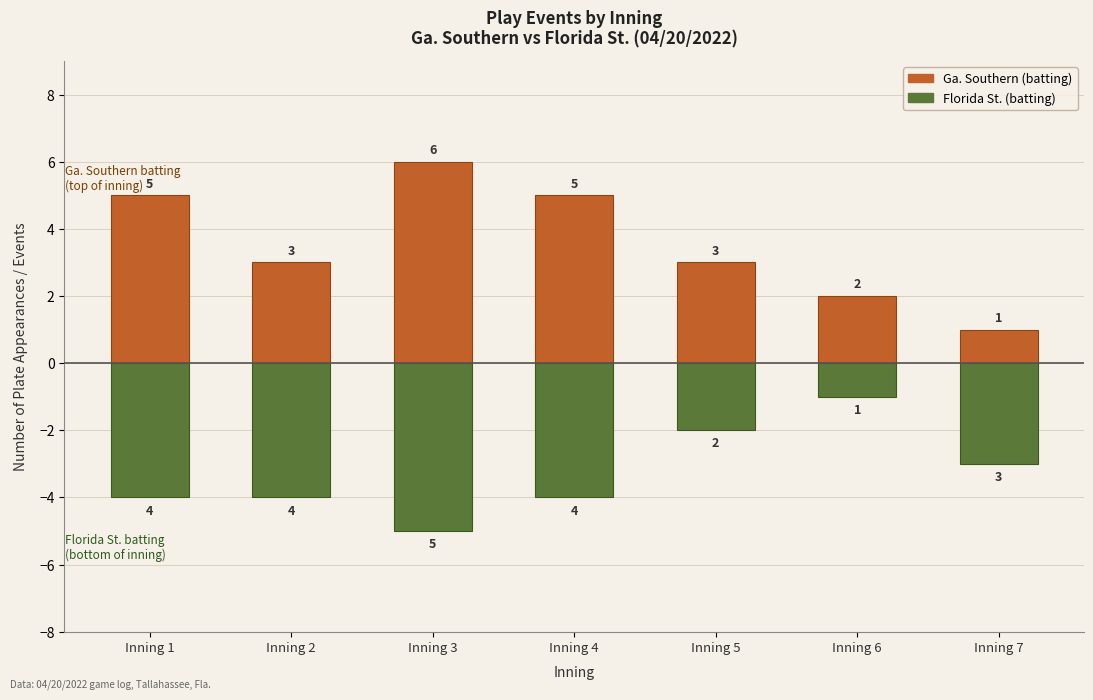

How many data points in Florida St. (batting) are less than -4?

1